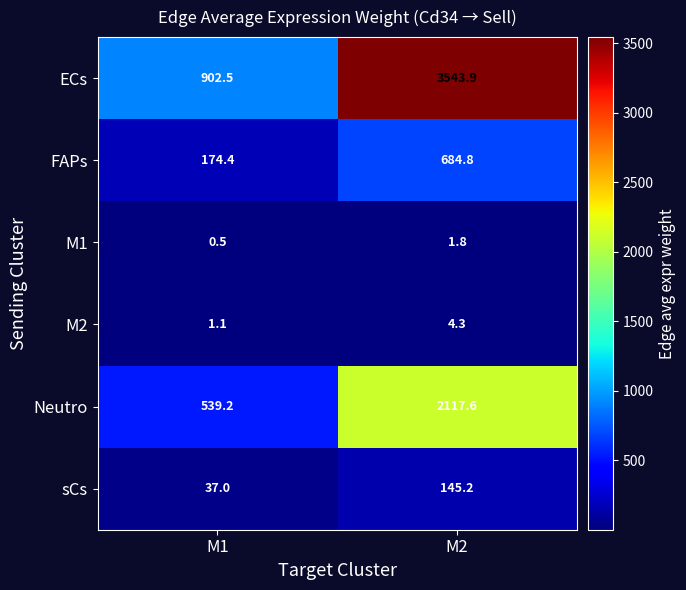

What is the smallest value displayed?

0.5